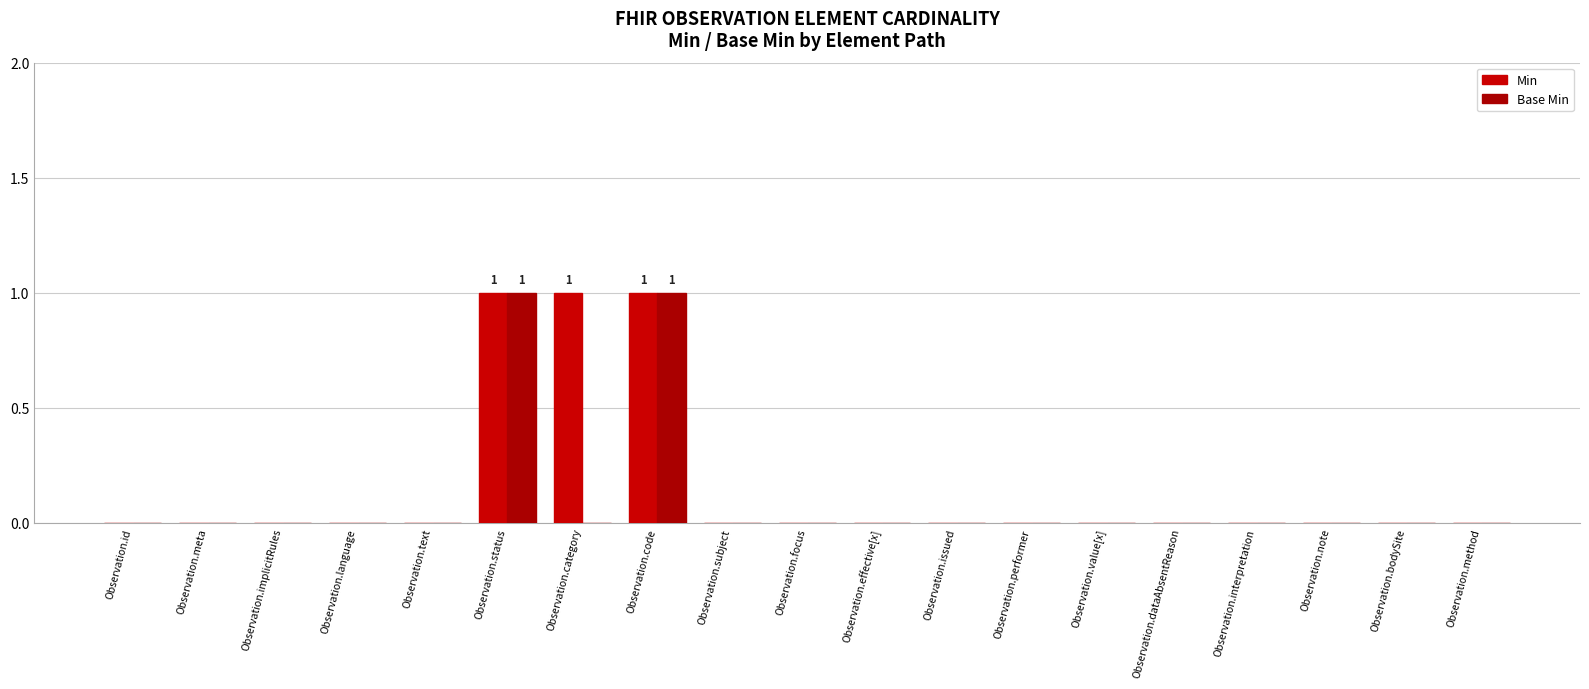

Between Observation.text and Observation.effective[x], which is larger?

Observation.text